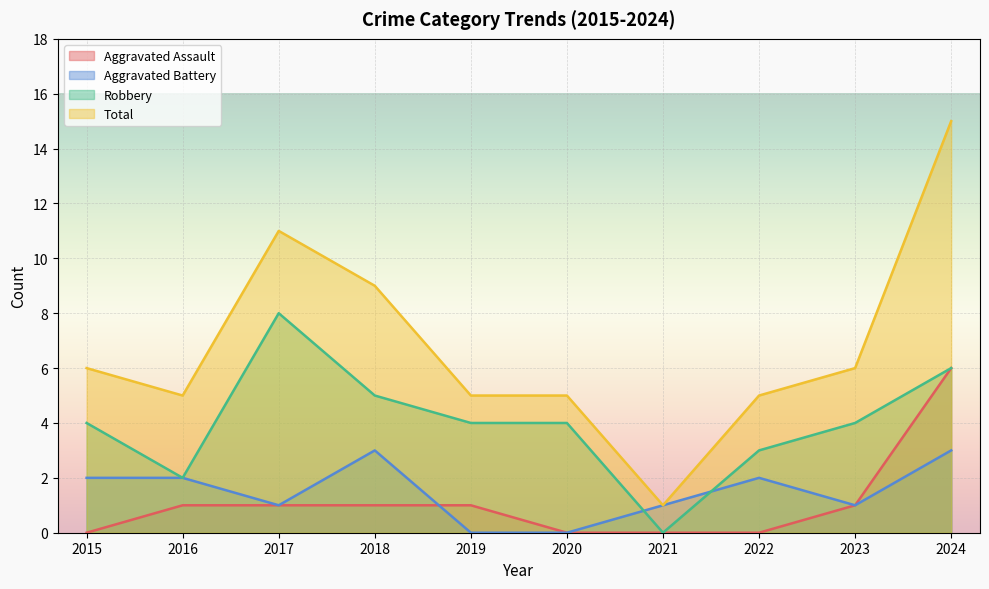

What value does the Aggravated Battery series have at 2021?

1